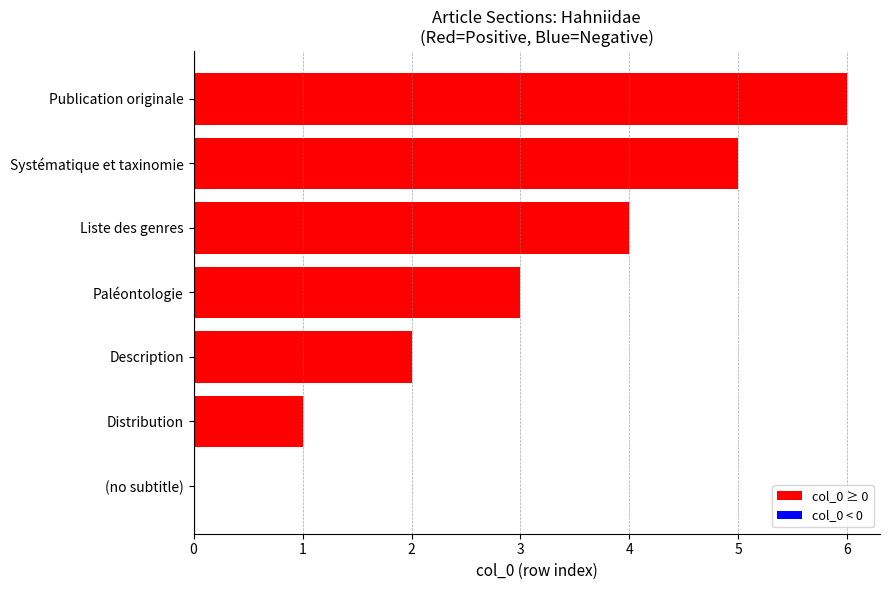

Which has a higher value, Paléontologie or Liste des genres?

Liste des genres